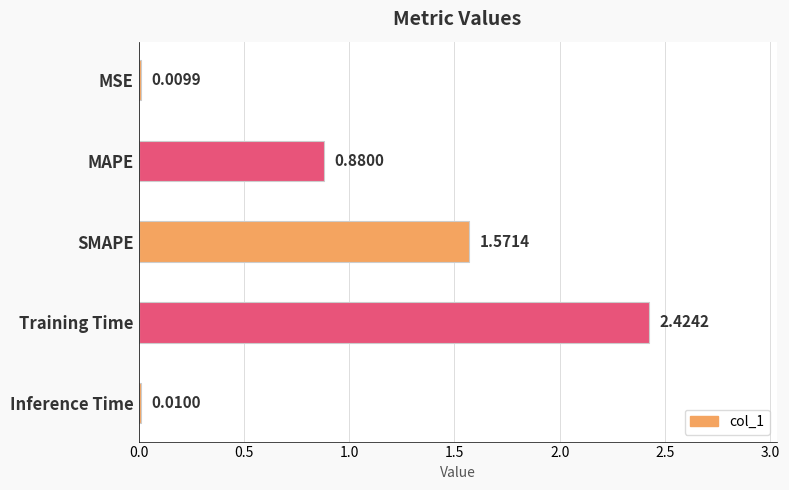

List the labels in order of value, largest first.

Training Time, SMAPE, MAPE, Inference Time, MSE